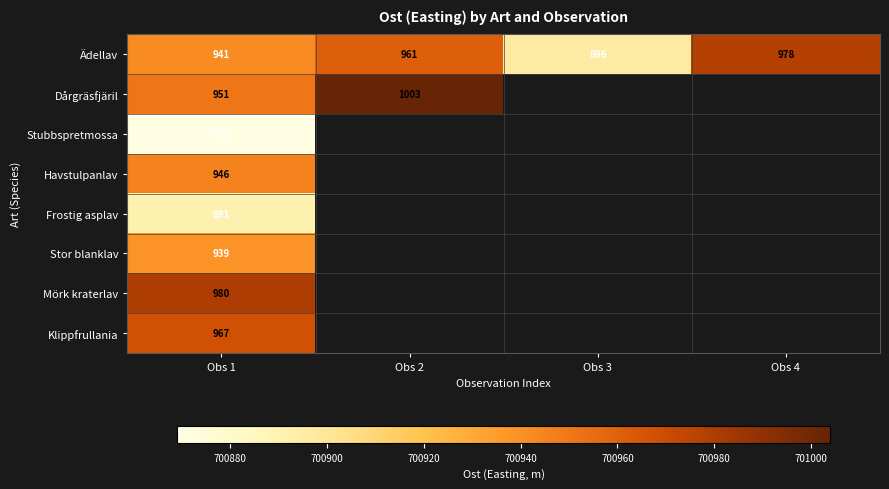

Is the value of Stubbspretmossa at Obs 1 greater than the value of Stor blanklav at Obs 1?

No